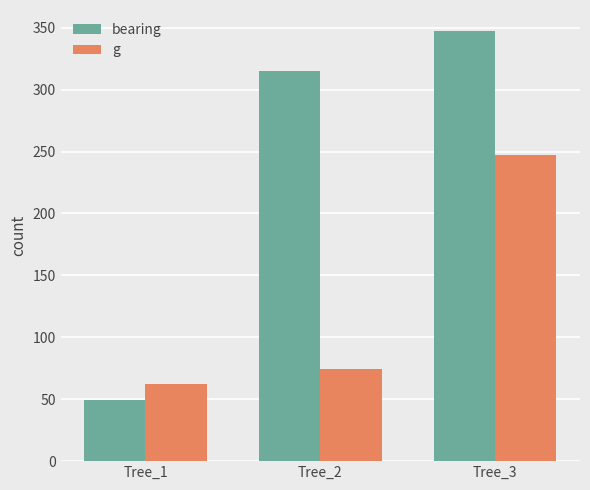

Read the bearing value at Tree_3.

347.0